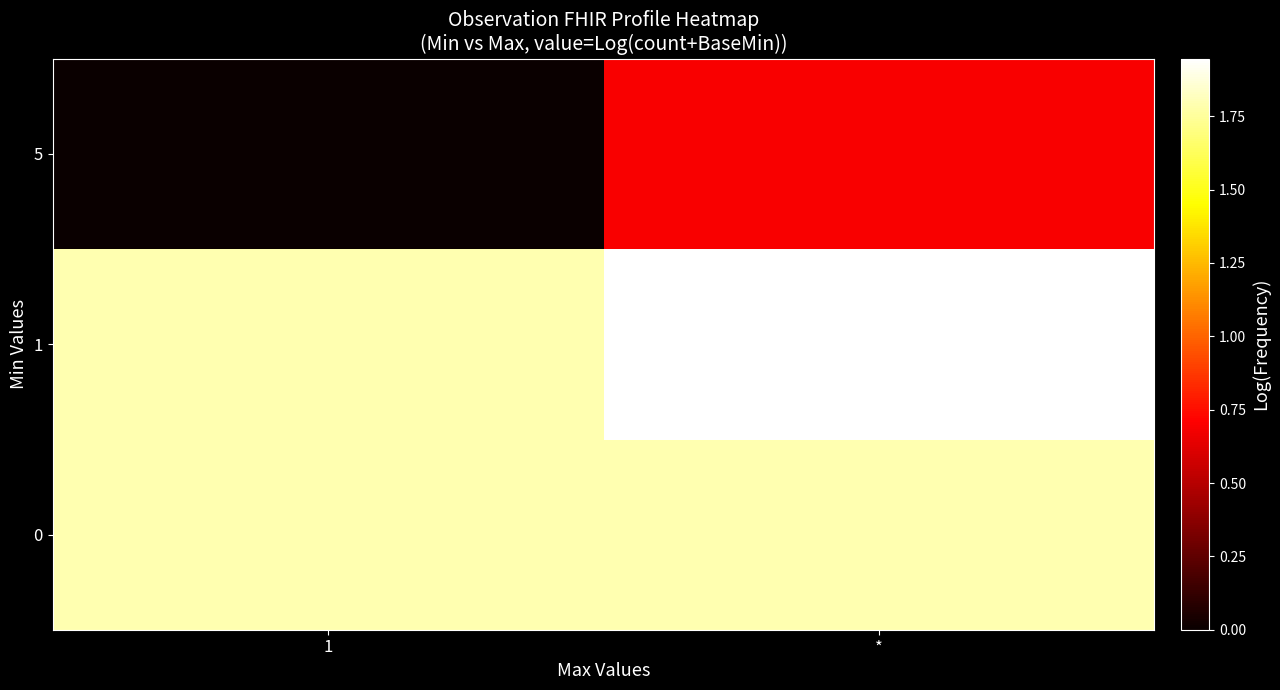

Reading right to left, list all the values displayed in this chart.

0: *=1.8	1=1.8
1: *=1.9	1=1.8
5: *=0.7	1=0.0